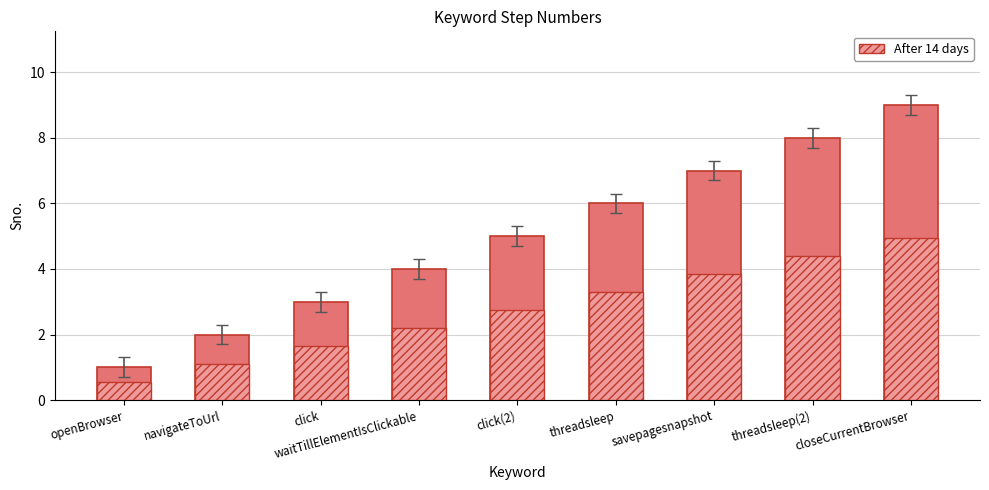

True or false: After 14 days has a value of 2.2 at waitTillElementIsClickable.

True